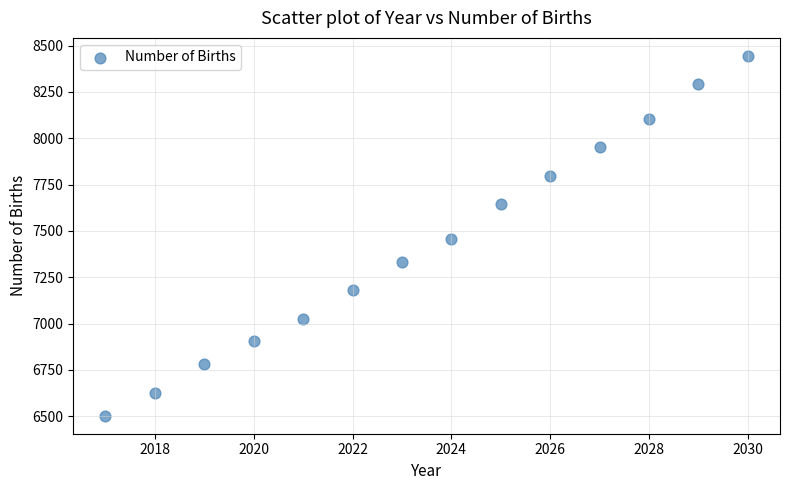

What is the range of Y values (max minus min)?

1941.7